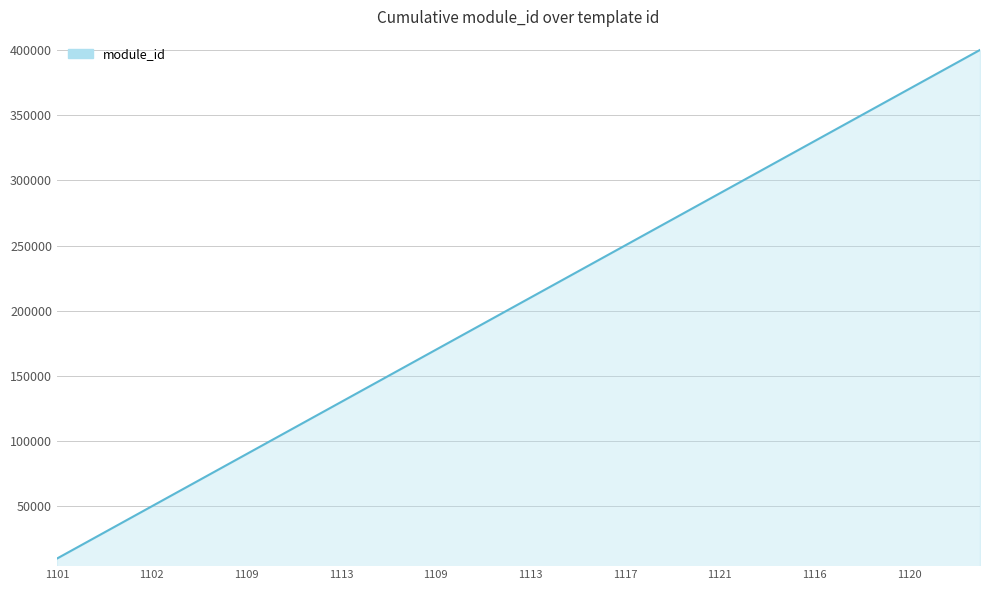

Reading right to left, what are all the values shown in this chart?

400108	390106	380104	370102	360100	350098	340096	330094	320092	310090	300088	290086	280084	270082	260080	250078	240076	230074	220072	210069	200066	190063	180060	170057	160054	150051	140048	130045	120042	110039	100036	90033	80030	70027	60024	50020	40016	30012	20008	10004